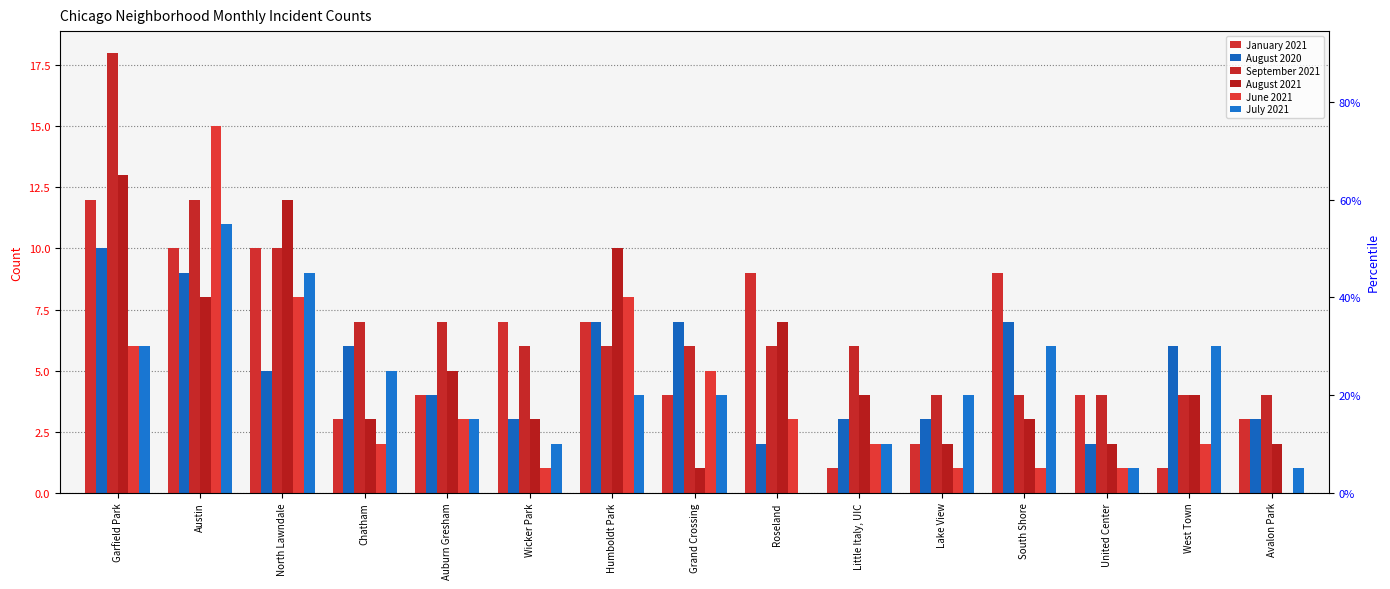

Reading left to right, what are all the values shown in this chart?

January 2021: Garfield Park=12	Austin=10	North Lawndale=10	Chatham=3	Auburn Gresham=4	Wicker Park=7	Humboldt Park=7	Grand Crossing=4	Roseland=9	Little Italy, UIC=1	Lake View=2	South Shore=9	United Center=4	West Town=1	Avalon Park=3
August 2020: Garfield Park=10	Austin=9	North Lawndale=5	Chatham=6	Auburn Gresham=4	Wicker Park=3	Humboldt Park=7	Grand Crossing=7	Roseland=2	Little Italy, UIC=3	Lake View=3	South Shore=7	United Center=2	West Town=6	Avalon Park=3
September 2021: Garfield Park=18	Austin=12	North Lawndale=10	Chatham=7	Auburn Gresham=7	Wicker Park=6	Humboldt Park=6	Grand Crossing=6	Roseland=6	Little Italy, UIC=6	Lake View=4	South Shore=4	United Center=4	West Town=4	Avalon Park=4
August 2021: Garfield Park=13	Austin=8	North Lawndale=12	Chatham=3	Auburn Gresham=5	Wicker Park=3	Humboldt Park=10	Grand Crossing=1	Roseland=7	Little Italy, UIC=4	Lake View=2	South Shore=3	United Center=2	West Town=4	Avalon Park=2
June 2021: Garfield Park=6	Austin=15	North Lawndale=8	Chatham=2	Auburn Gresham=3	Wicker Park=1	Humboldt Park=8	Grand Crossing=5	Roseland=3	Little Italy, UIC=2	Lake View=1	South Shore=1	United Center=1	West Town=2	Avalon Park=0
July 2021: Garfield Park=6	Austin=11	North Lawndale=9	Chatham=5	Auburn Gresham=3	Wicker Park=2	Humboldt Park=4	Grand Crossing=4	Roseland=0	Little Italy, UIC=2	Lake View=4	South Shore=6	United Center=1	West Town=6	Avalon Park=1